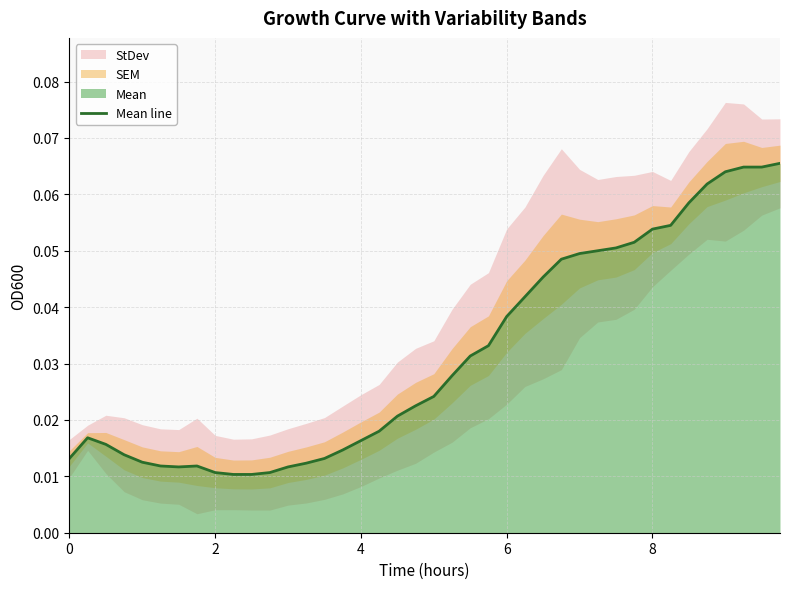

How many interior local valleys (lower than both neighbors) does the data have?

1